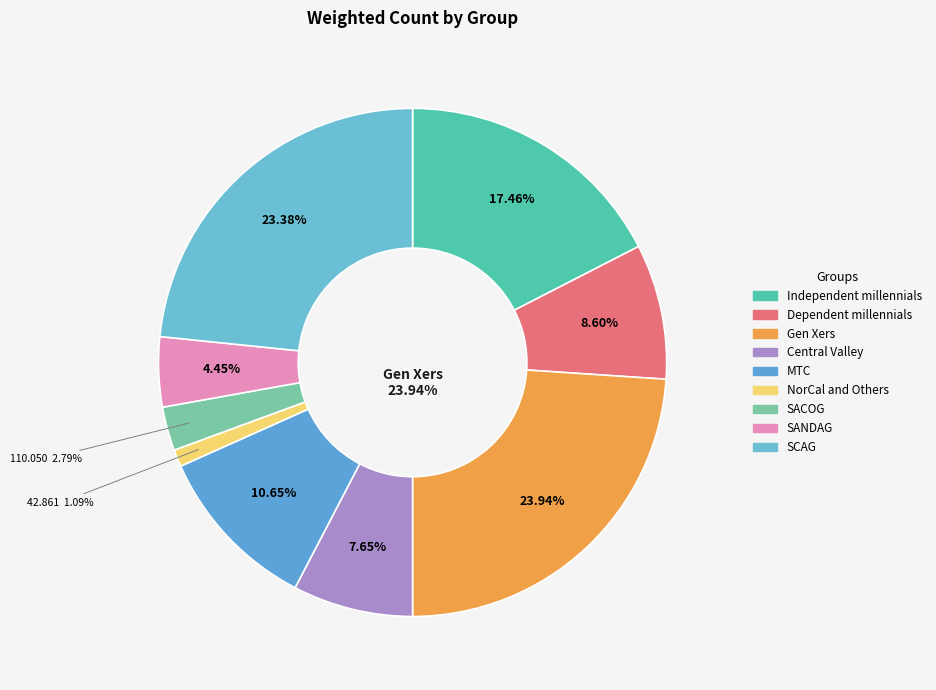

Is the sum of NorCal and Others and Dependent millennials greater than half?

No